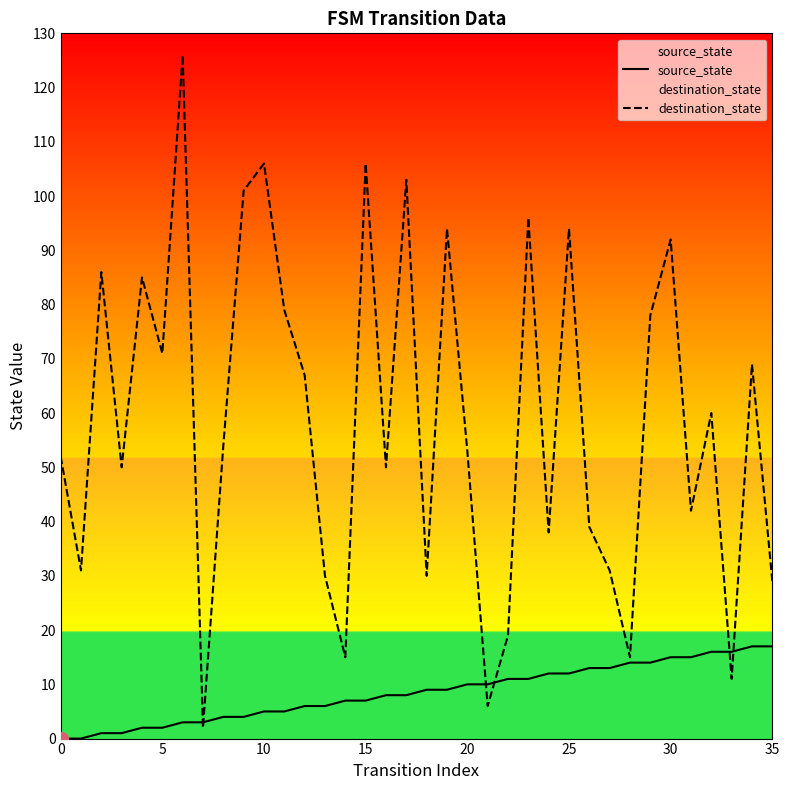

What is the maximum value shown in the chart?

126